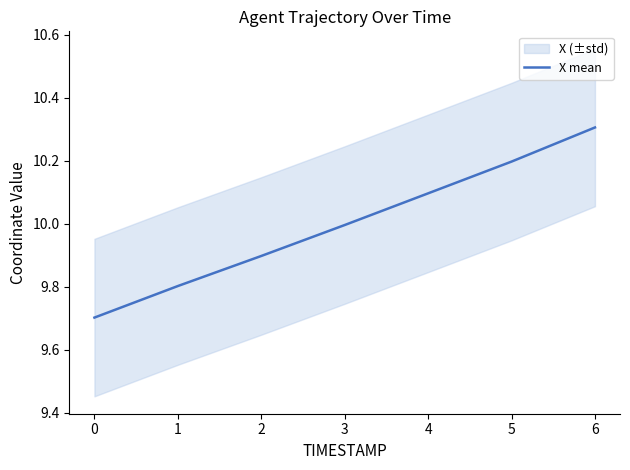

Which has a higher value, 1 or 3?

3